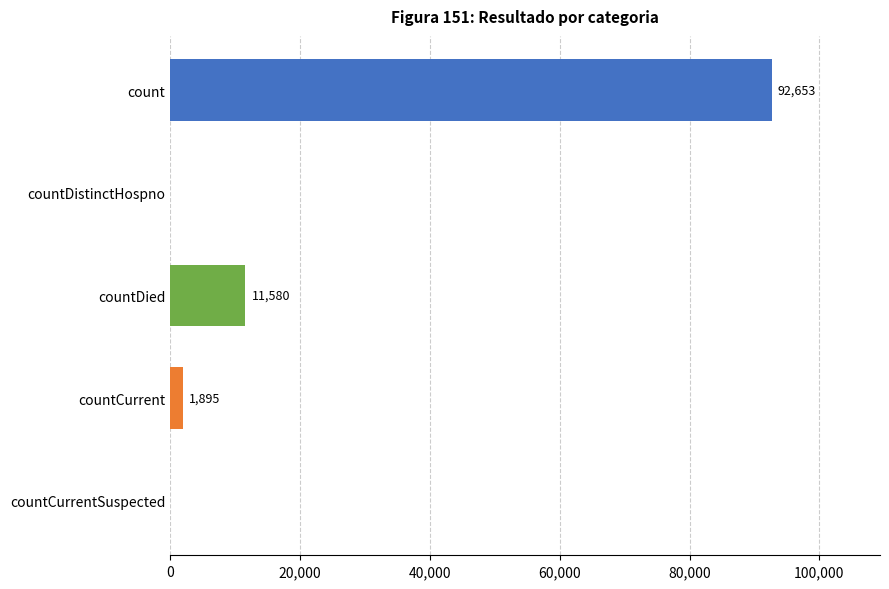

What value does the data have at countCurrent, to the nearest 10?

1900